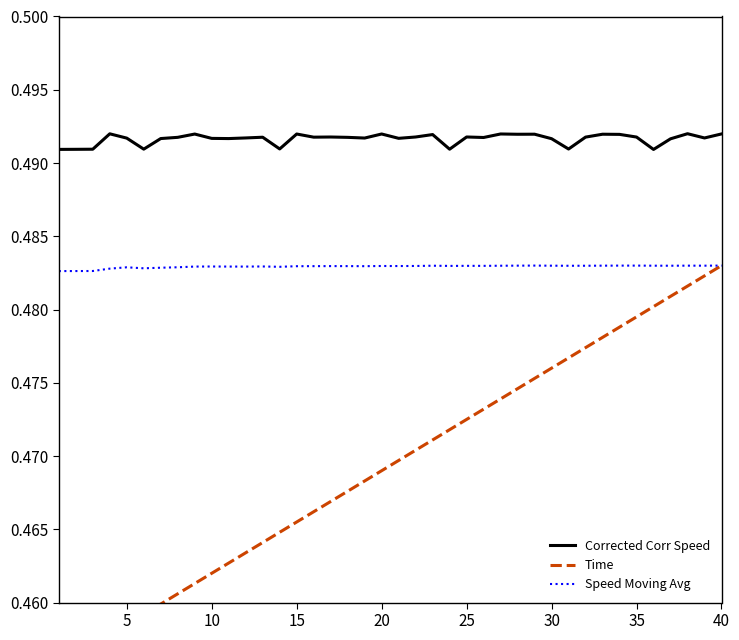

The Speed Moving Avg series shows 0.3 at 15. True or false?

False